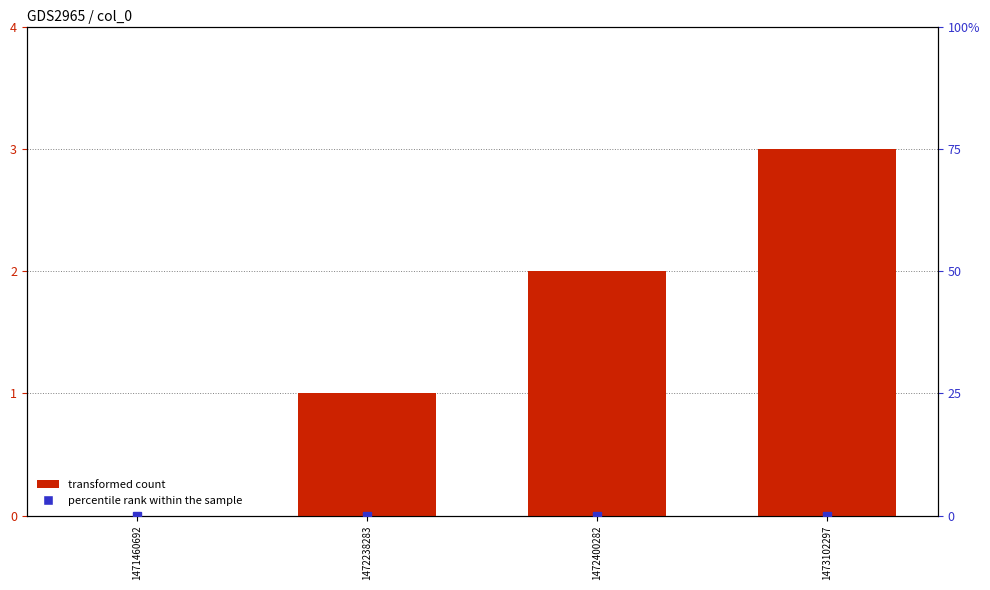

What is the average value of the transformed count series?

2